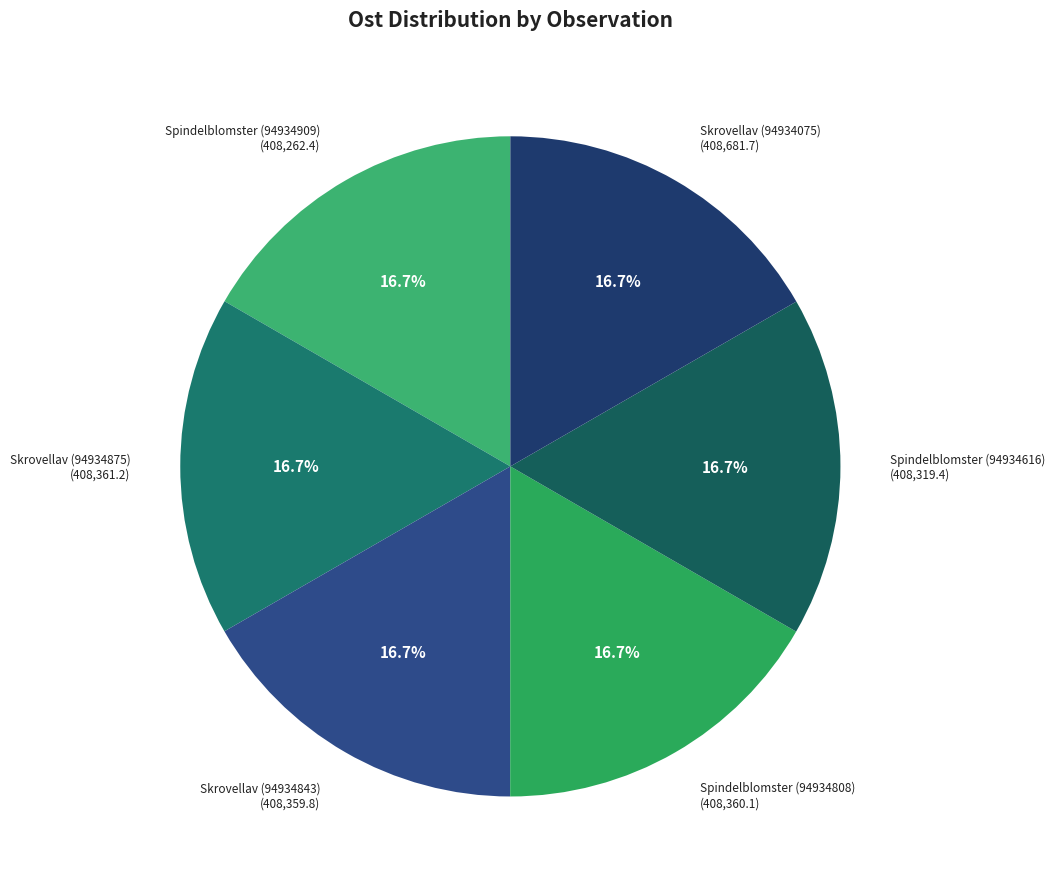

Count the number of slices in the pie.

6